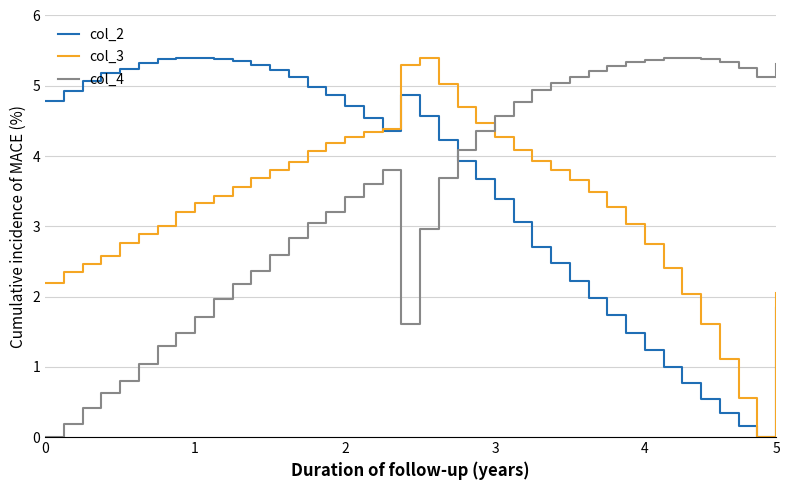

What is the difference between the maximum and minimum values in the col_2 series?

5.4